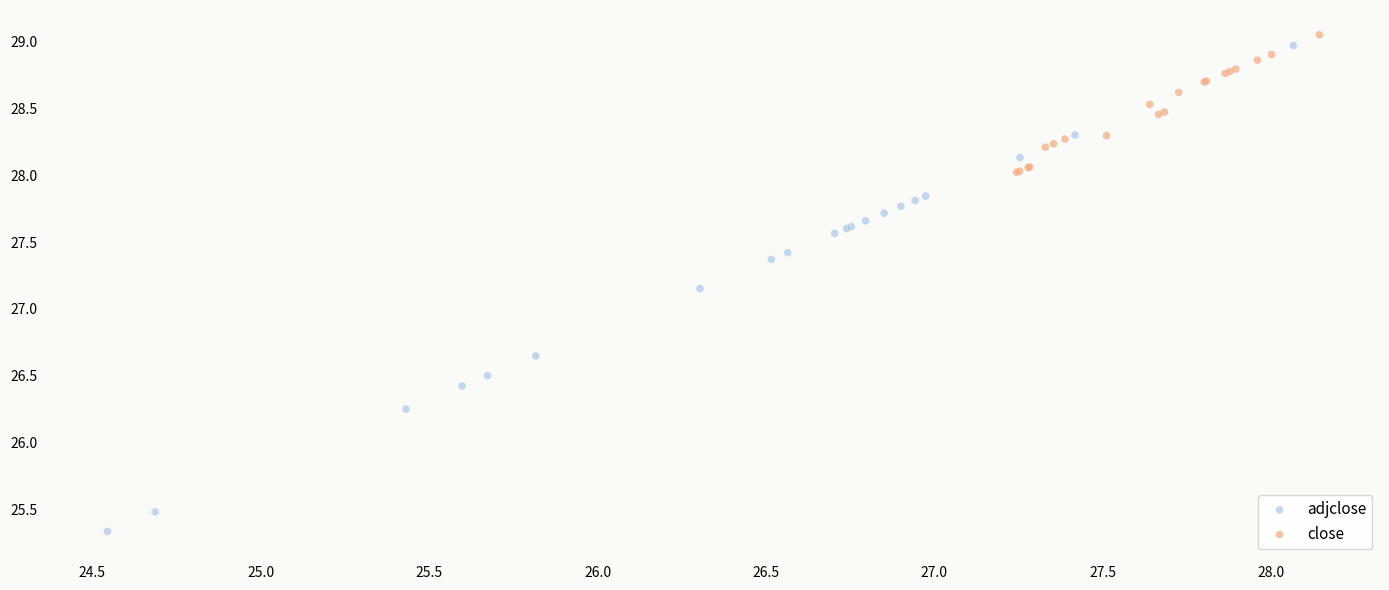

Which series reaches the minimum Y coordinate?

adjclose